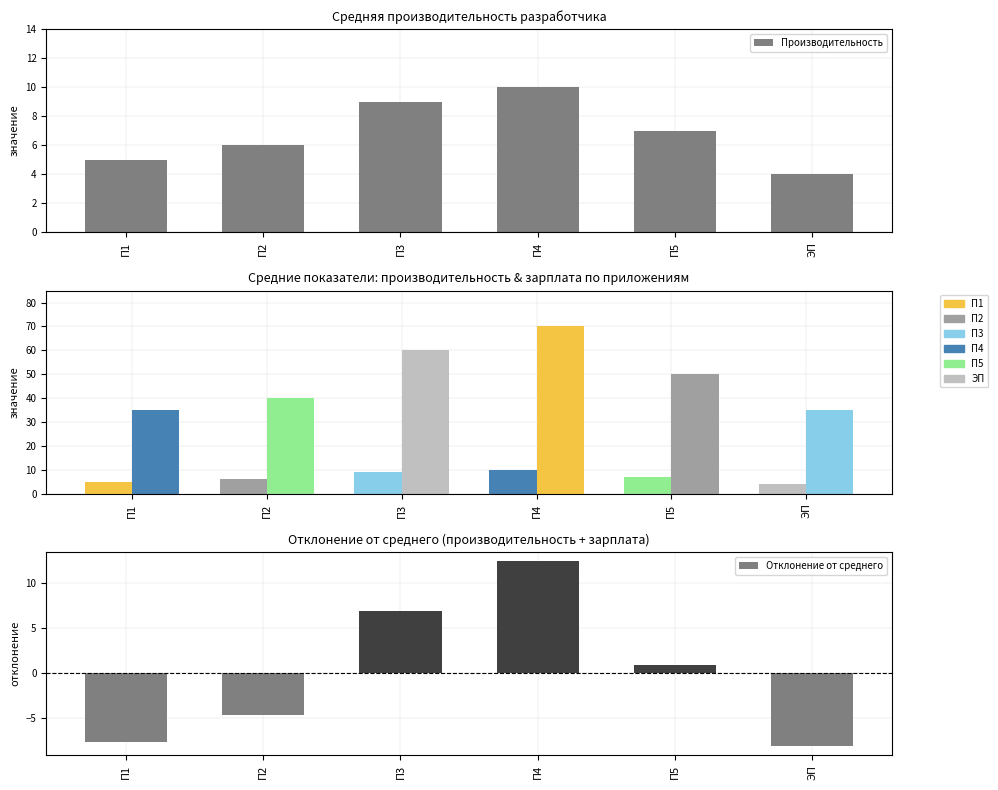

What is the sum of the Отклонение от среднего values at П5 and ЭП?

-7.2